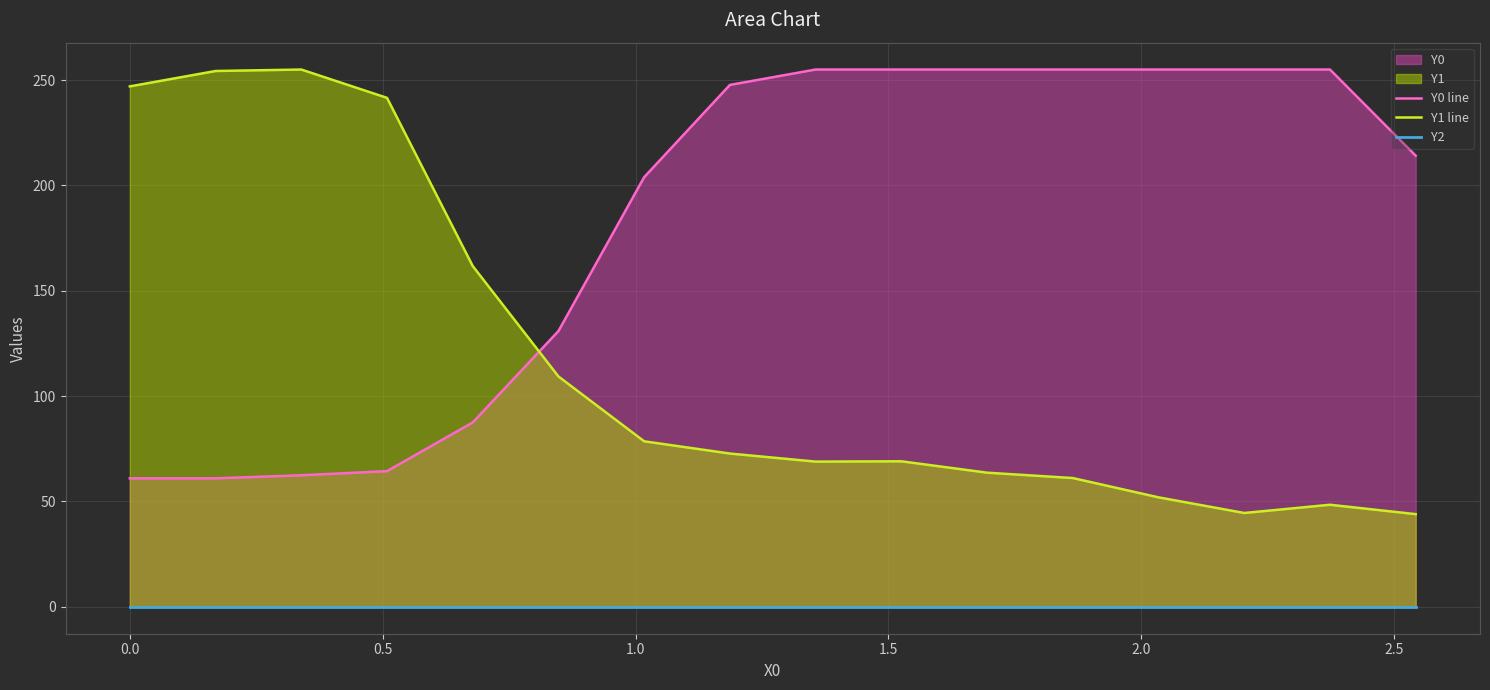

How many series are shown in this chart?

3